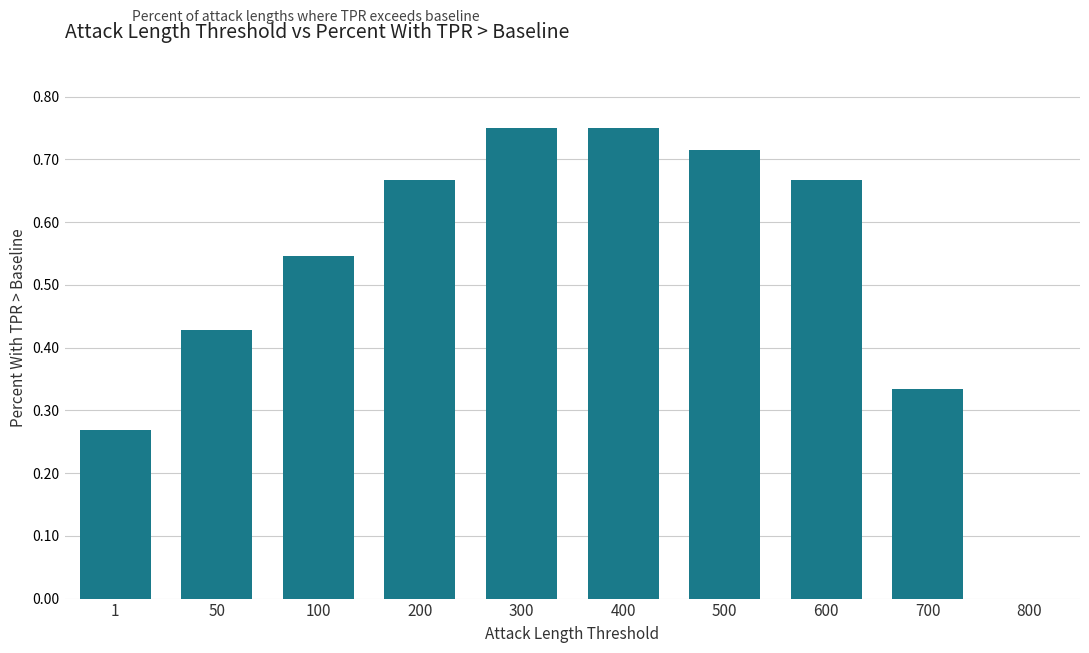

True or false: the data shows 0.3 at 500.

False